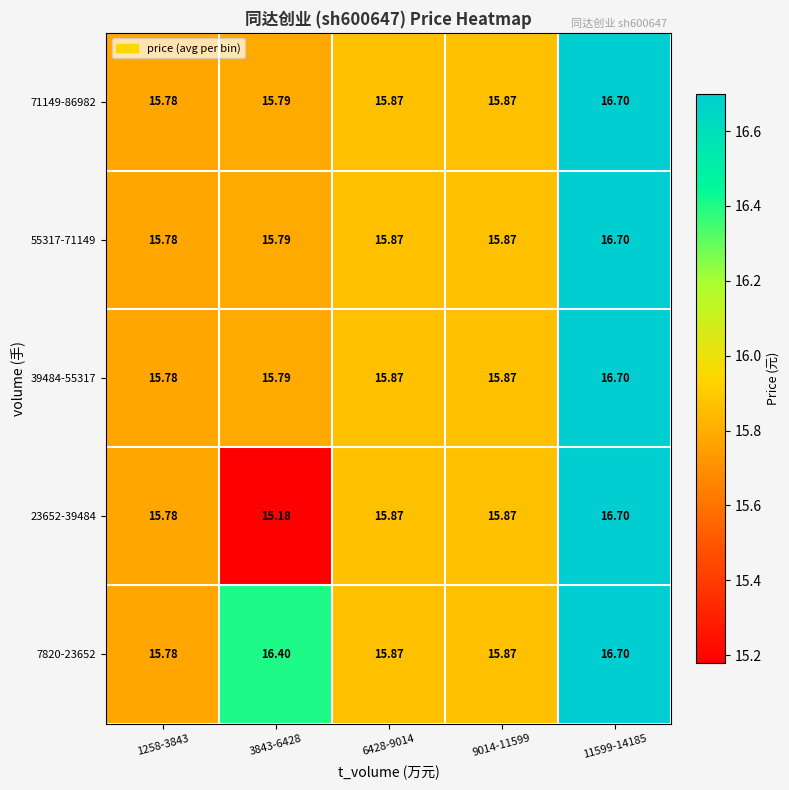

Is the value of 23652-39484 at 11599-14185 greater than the value of 55317-71149 at 9014-11599?

Yes